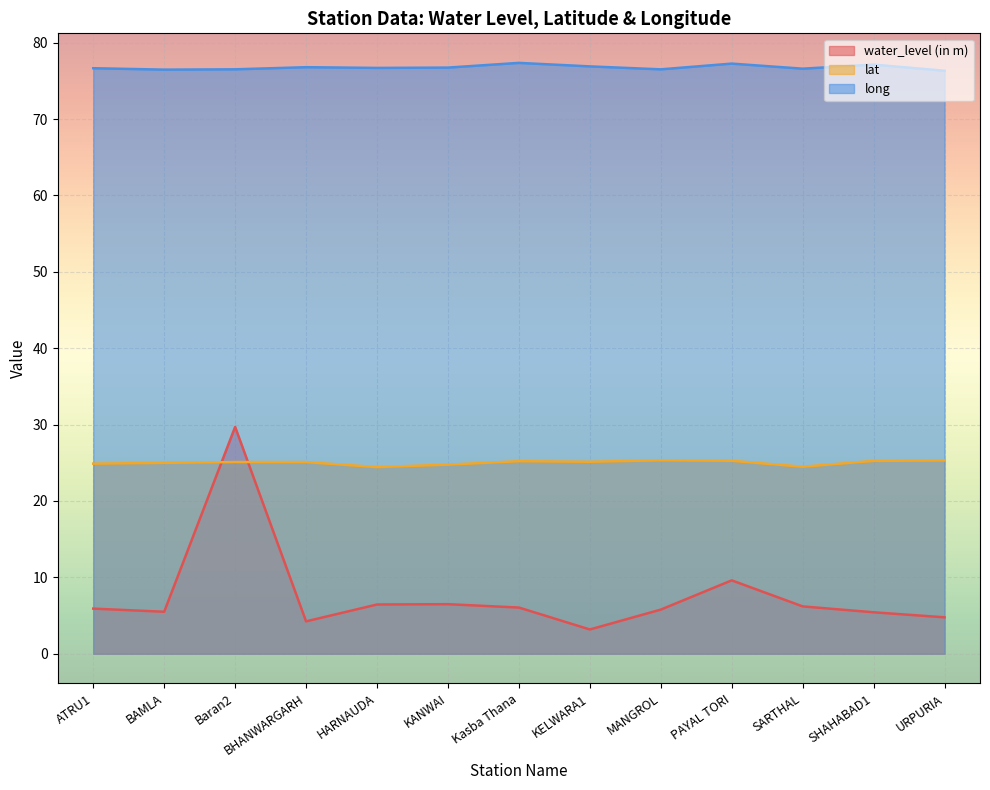

Reading left to right, extract all data points from this chart.

water_level (in m): ATRU1=5.9	BAMLA=5.5	Baran2=29.7	BHANWARGARH=4.2	HARNAUDA=6.5	KANWAI=6.5	Kasba Thana=6.0	KELWARA1=3.2	MANGROL=5.8	PAYAL TORI=9.6	SARTHAL=6.2	SHAHABAD1=5.4	URPURIA=4.8
lat: ATRU1=24.9	BAMLA=25.0	Baran2=25.1	BHANWARGARH=25.1	HARNAUDA=24.4	KANWAI=24.8	Kasba Thana=25.2	KELWARA1=25.1	MANGROL=25.3	PAYAL TORI=25.3	SARTHAL=24.5	SHAHABAD1=25.2	URPURIA=25.3
long: ATRU1=76.7	BAMLA=76.5	Baran2=76.5	BHANWARGARH=76.8	HARNAUDA=76.7	KANWAI=76.7	Kasba Thana=77.4	KELWARA1=76.9	MANGROL=76.5	PAYAL TORI=77.3	SARTHAL=76.6	SHAHABAD1=77.1	URPURIA=76.3